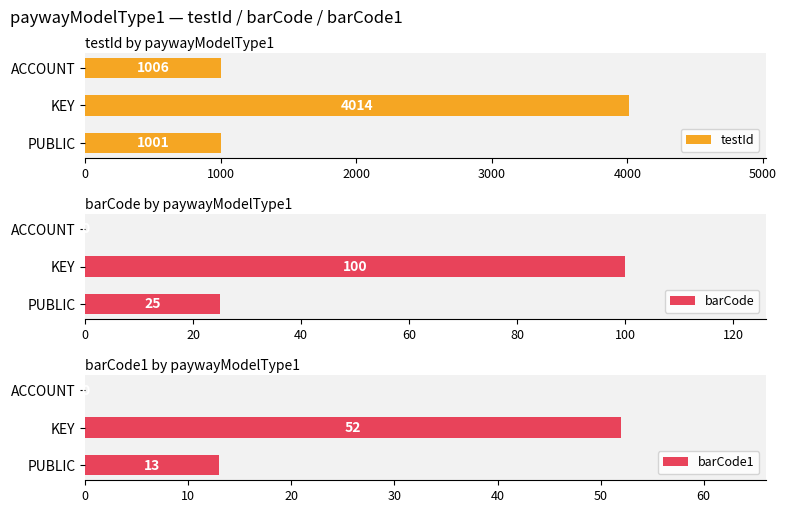

What is the sum of all barCode1 values?

65